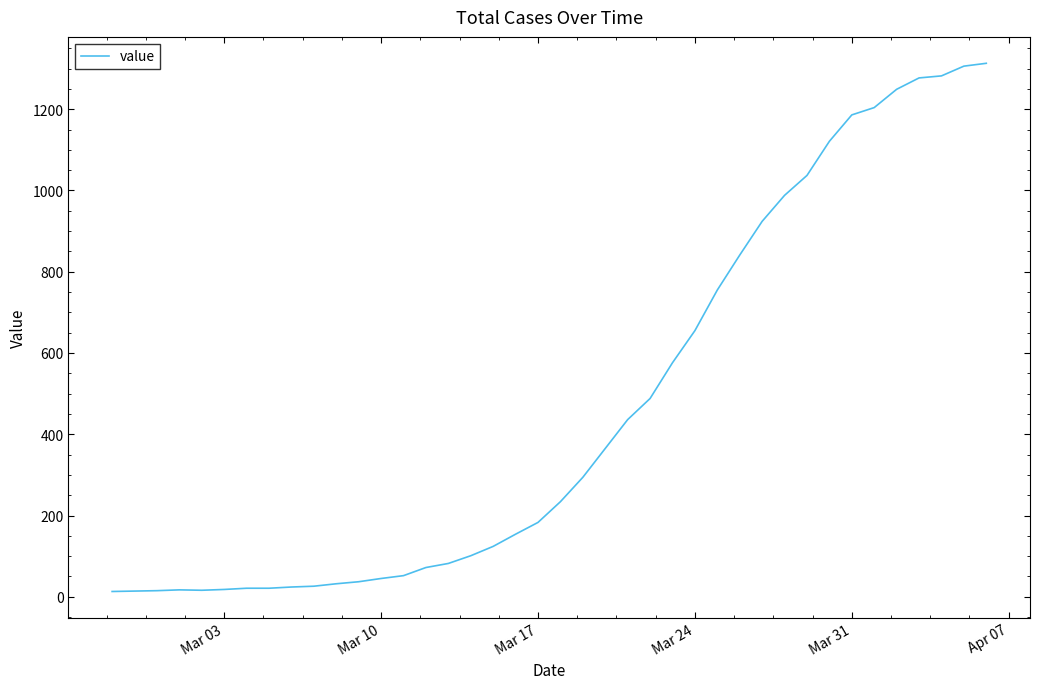

What is the maximum value shown in the chart?

1313